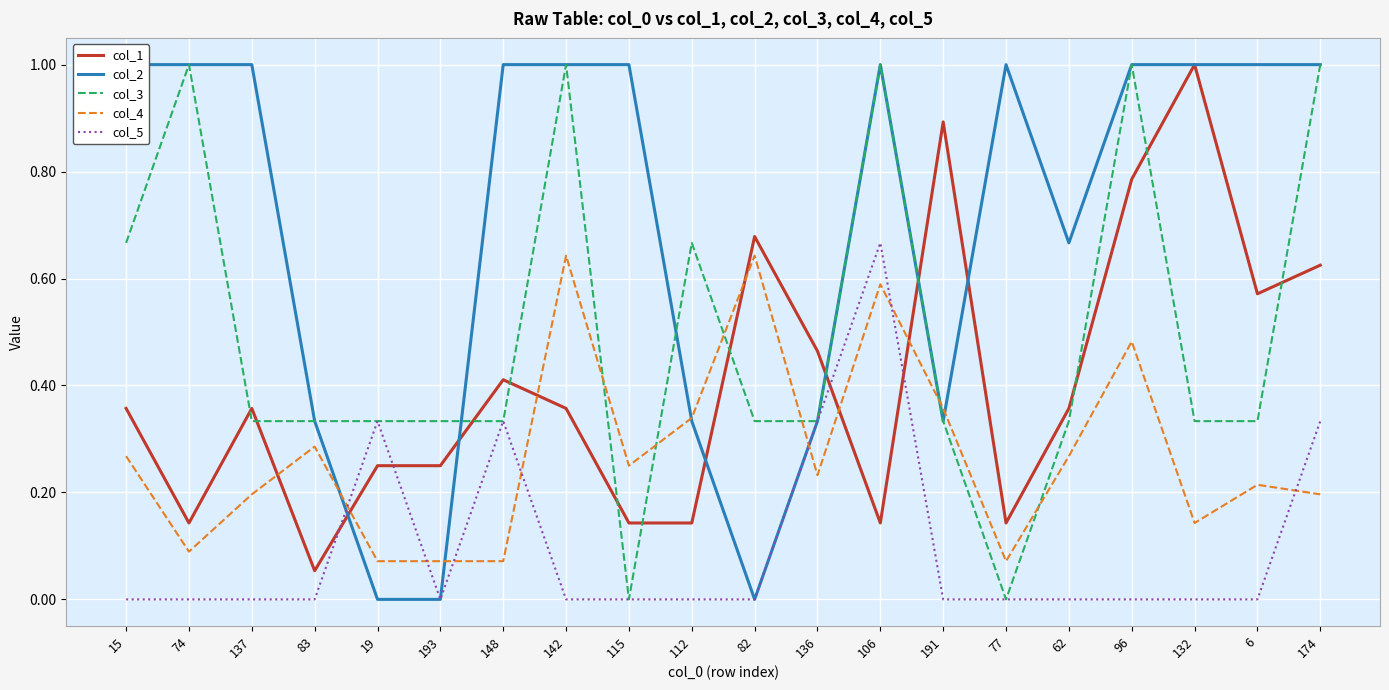

What is the difference between the maximum and second lowest values in the col_1 series?

0.9